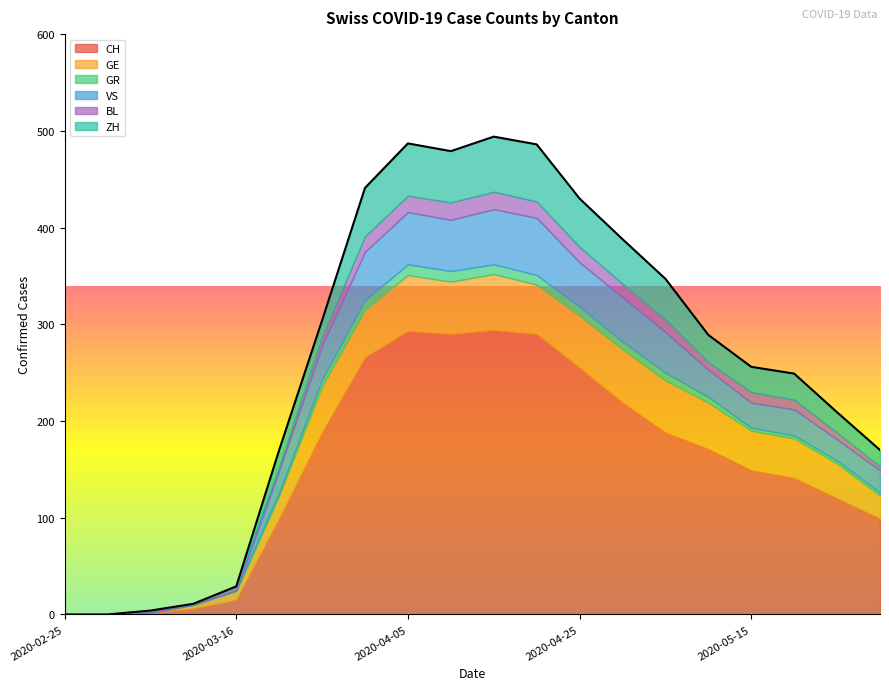

At which category does VS reach its first local valley?

2020-04-10